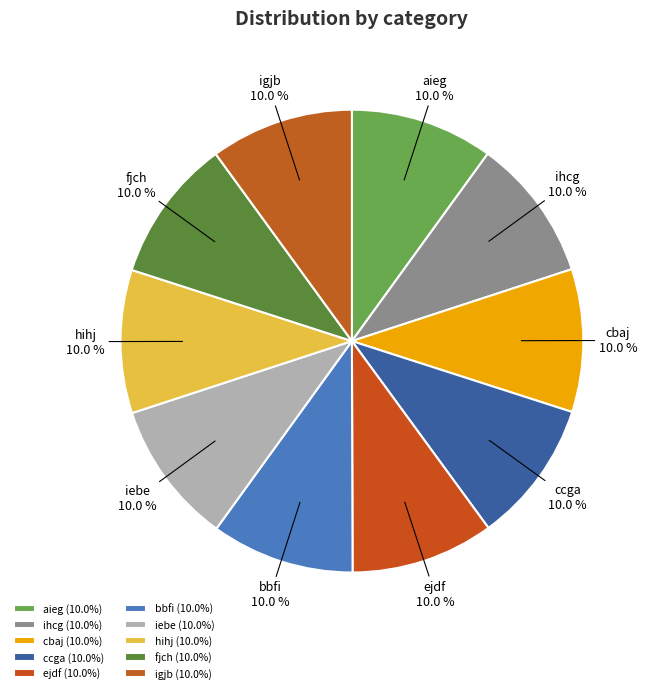

Is the sum of igjb and ihcg greater than half?

No